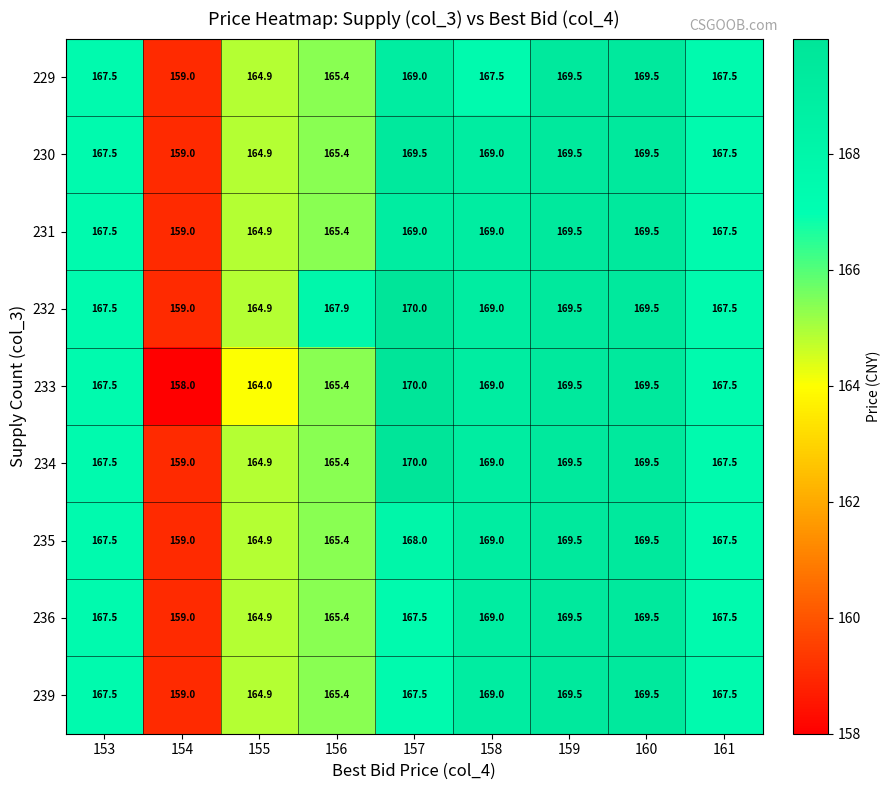

At how many categories does at least one series exceed 165?

7